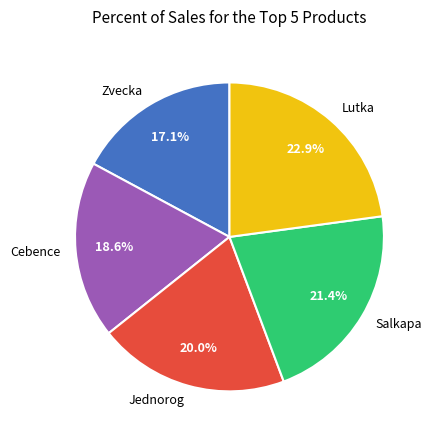

Is it true that Zvecka is 25% of the pie?

False